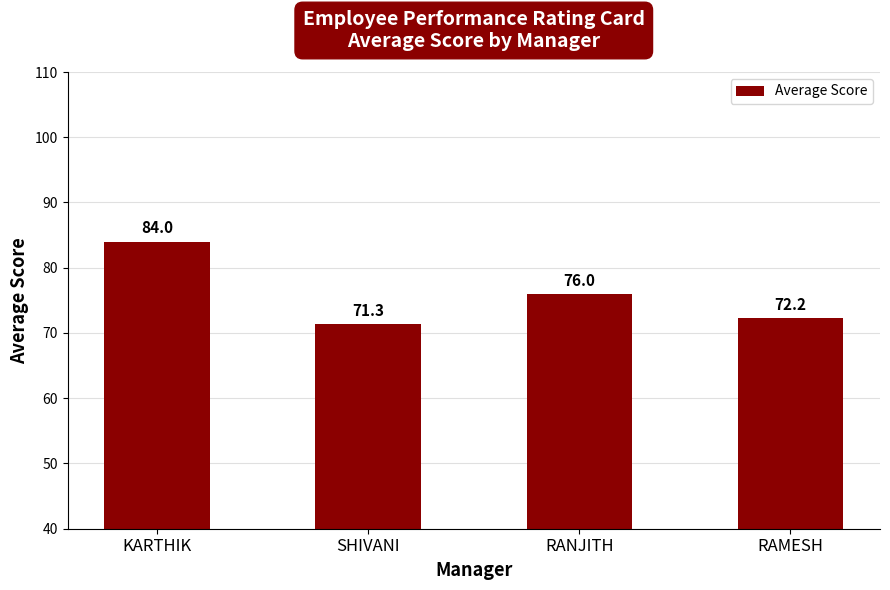

Where is the data nearest to the value 77?

RANJITH